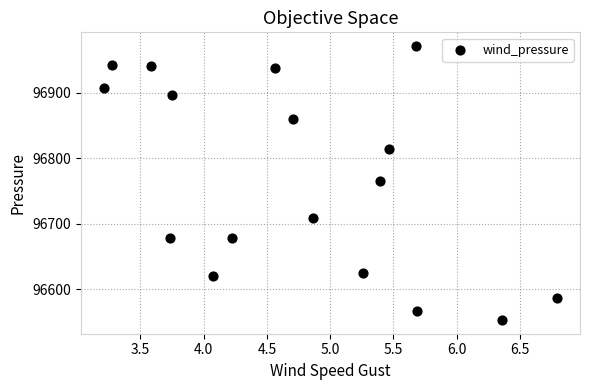

What is the range of X values (max minus min)?

3.6